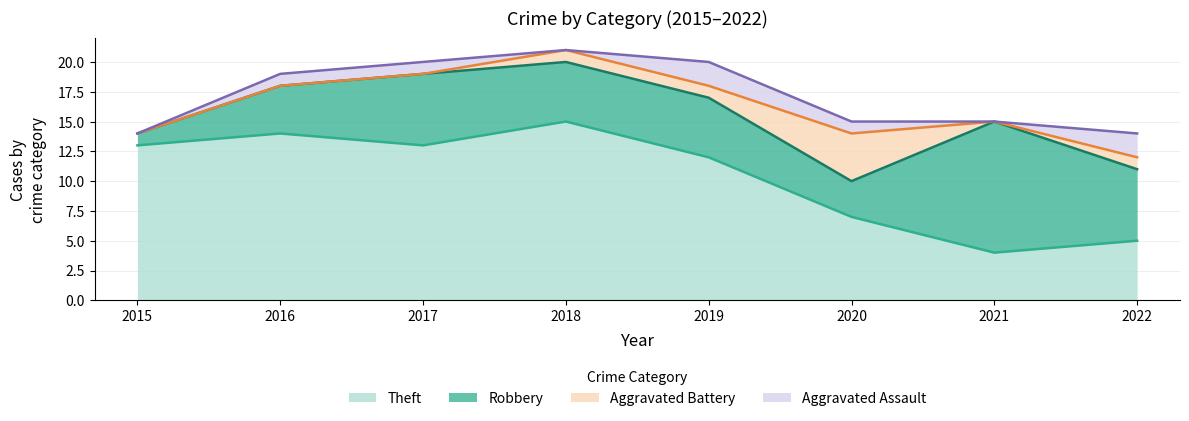

What is the average value of the Aggravated Battery series?

1